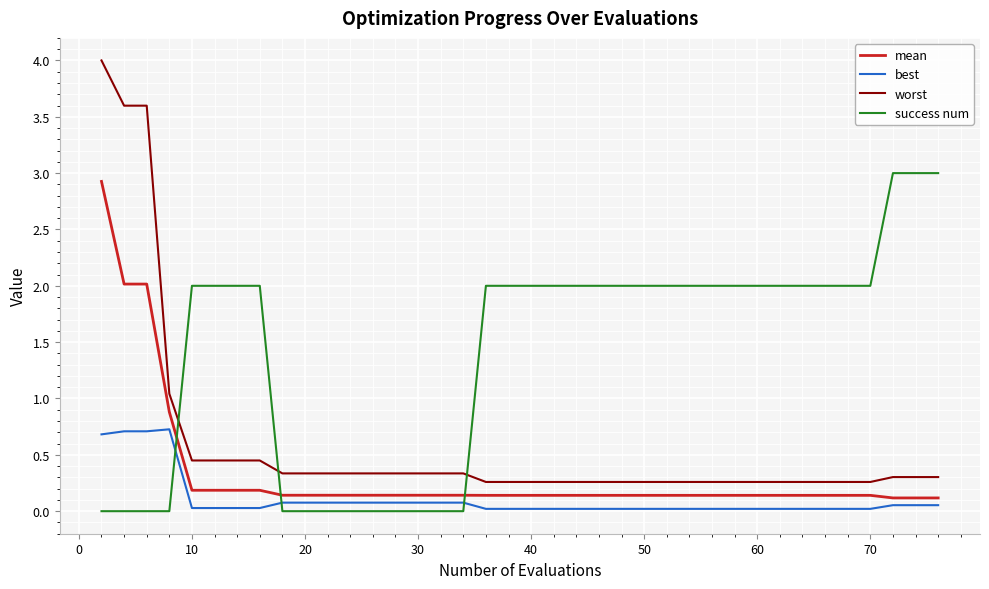

Rank the series by their average value, from lowest to highest.

best, mean, worst, success num